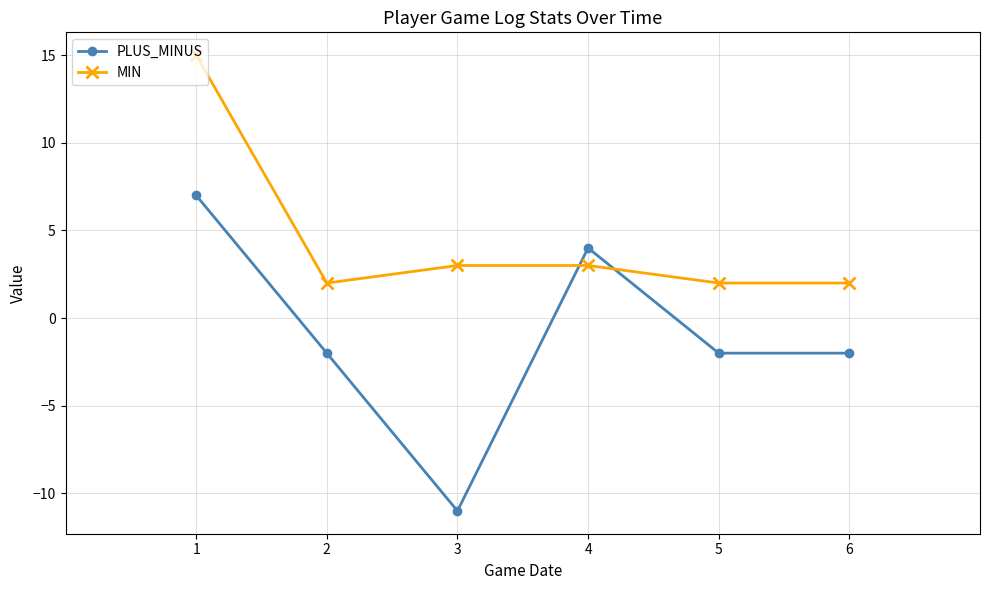

What is the value of the PLUS_MINUS point at the 3rd from the left?

-11